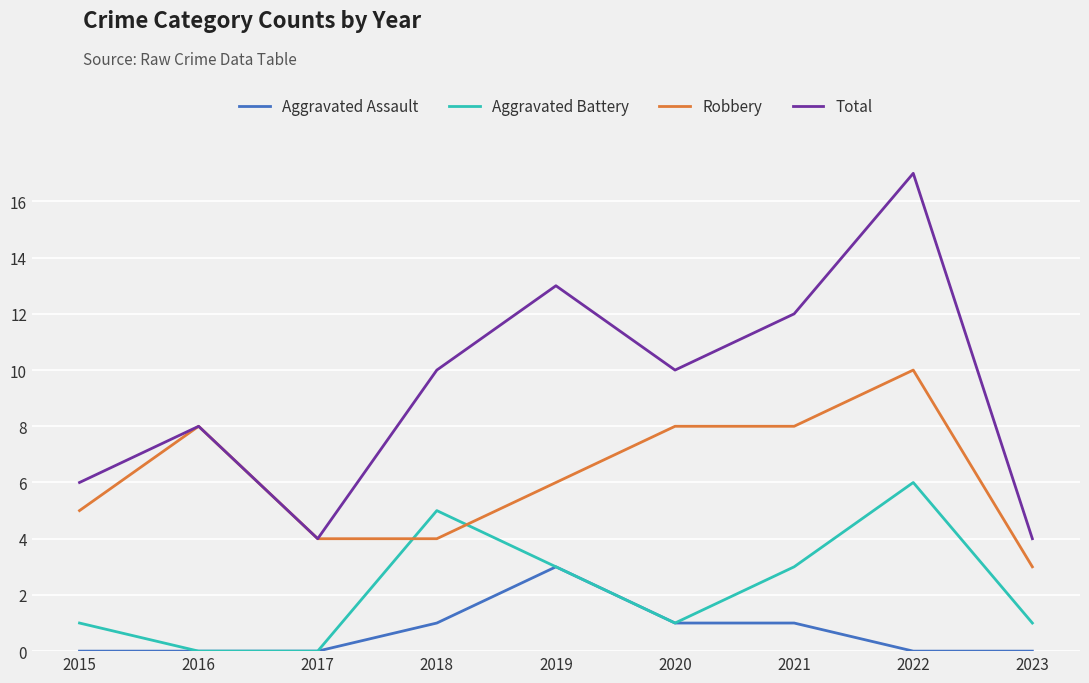

How many interior local peaks does the Aggravated Battery series have?

2